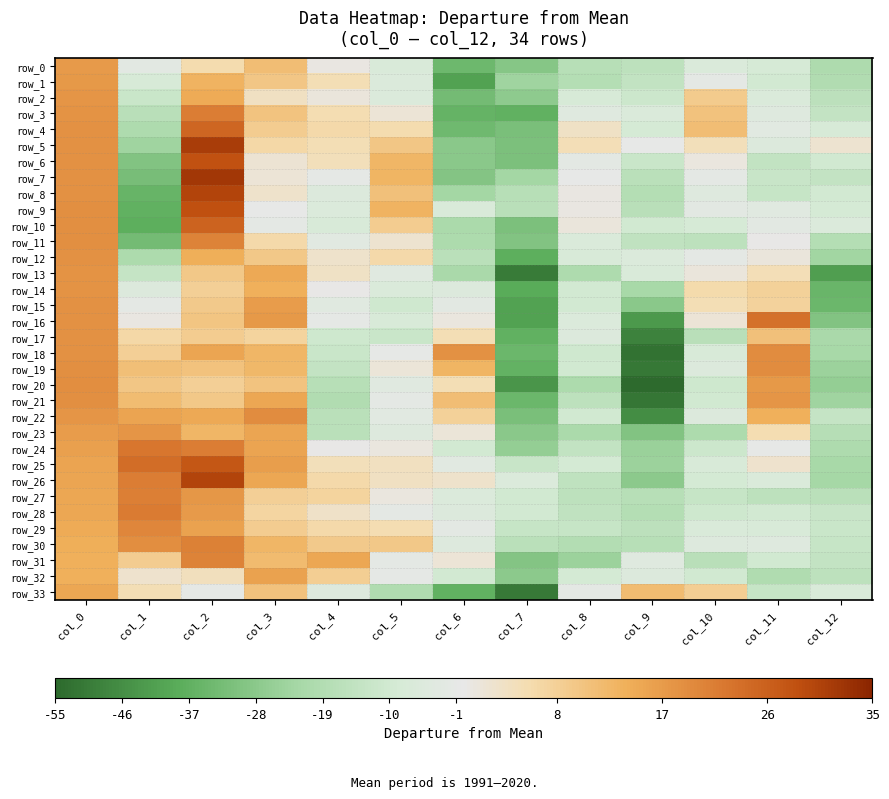

Which category has the lowest value in the row_1 series?

col_6